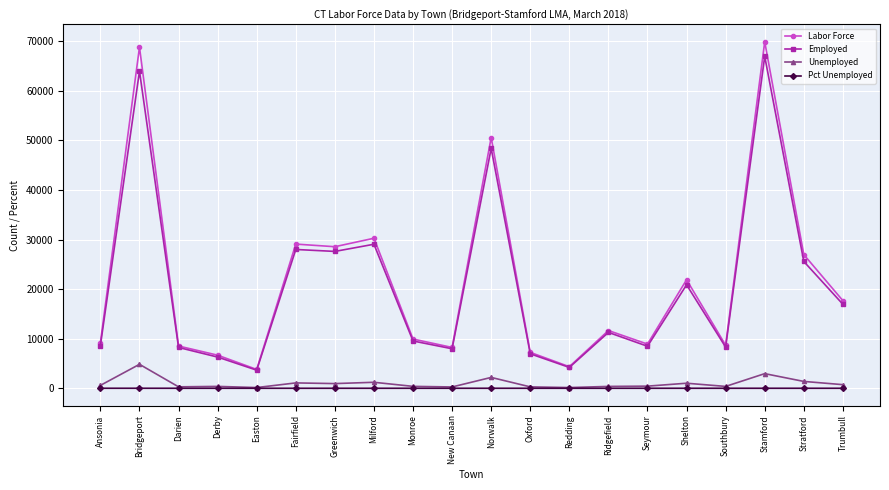

What is the maximum value shown in the chart?

69913.0